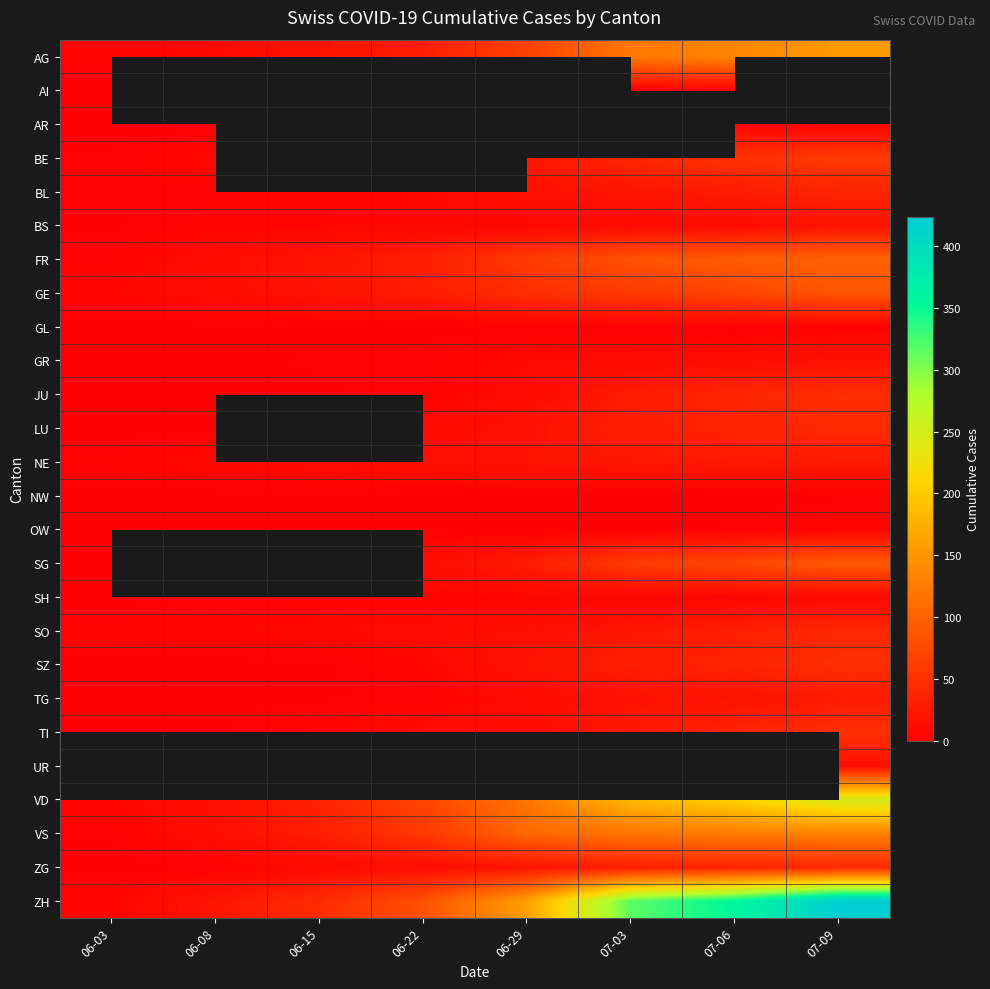

Which series changed the most between 06-03 and 06-15?

ZH